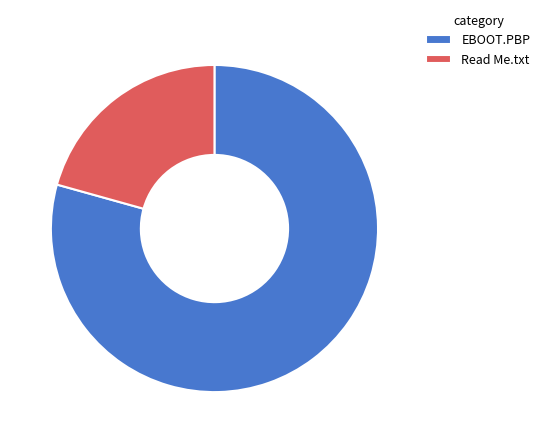

Which slice is the largest?

EBOOT.PBP